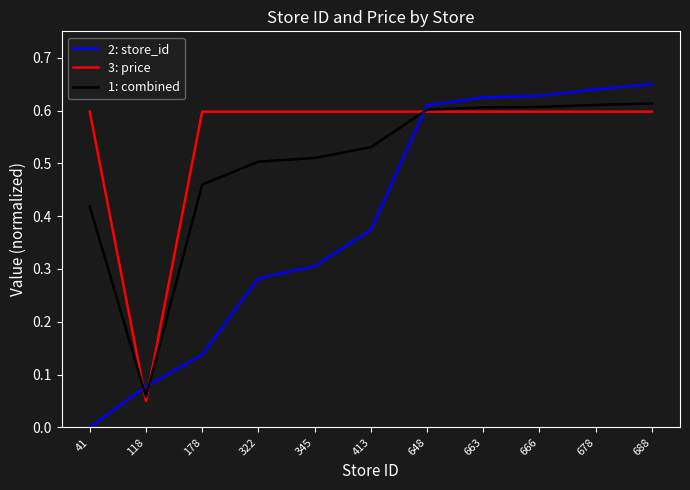

How many times do 2: store_id and 1: combined cross each other?

3